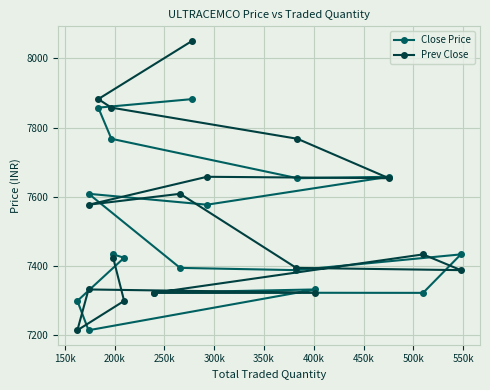

What is the value of the Prev Close point at the 7th from the left?

7299.4